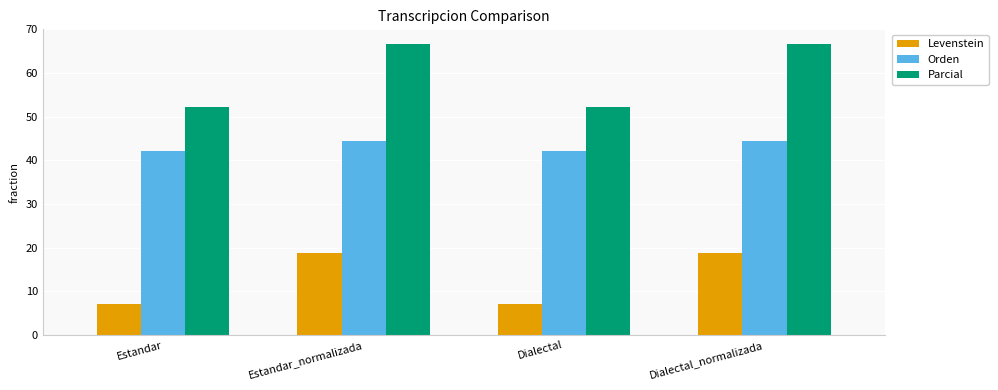

At which label does Orden first exceed 44?

Estandar_normalizada